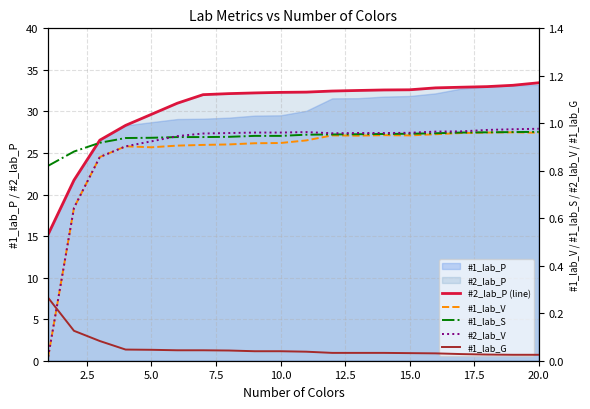

What is the difference between the #1_lab_V values at 19 and 7.5?

0.1